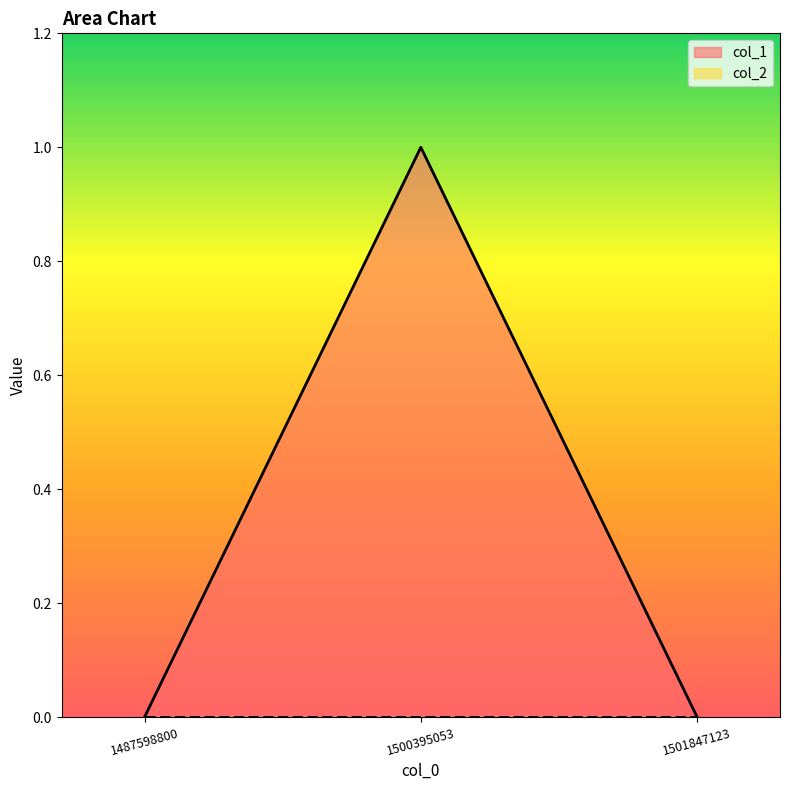

Rank the categories by value from highest to lowest.

1500395053, 1487598800, 1501847123